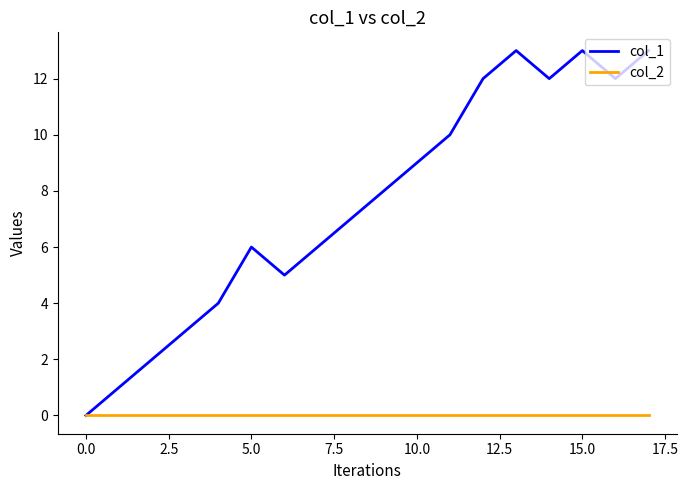

Rank the series by their maximum value, from lowest to highest.

col_2, col_1